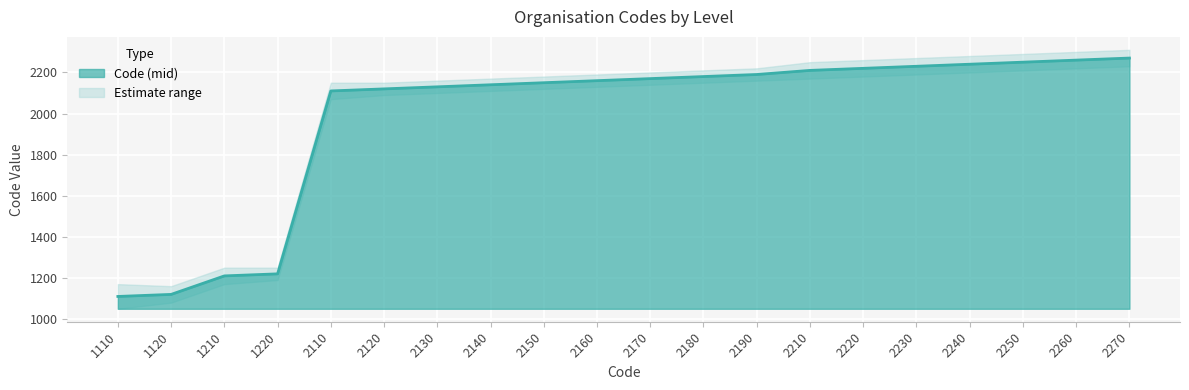

What is the value of the Code_lower point at the 4th from the left?

1190